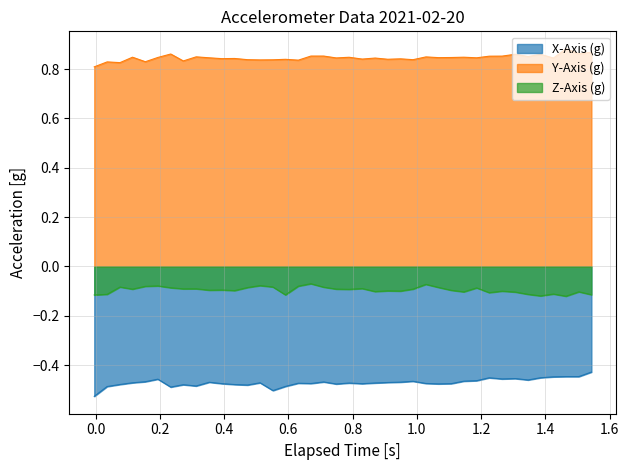

True or false: Z-Axis (g) has more than 2 points higher than both neighbors.

True